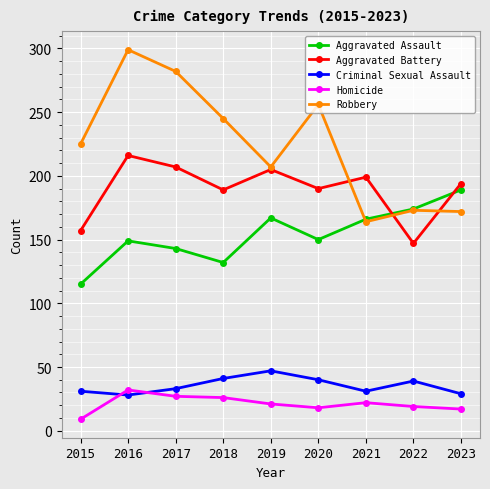

At which category is the sum across all series the highest?

2016